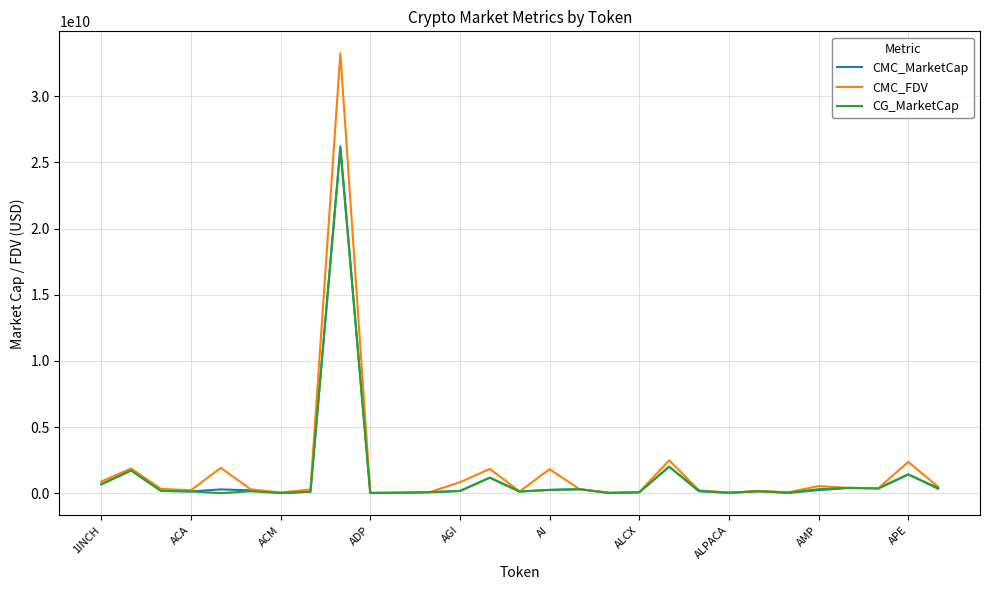

Which series has the largest range (max minus min)?

CMC_FDV